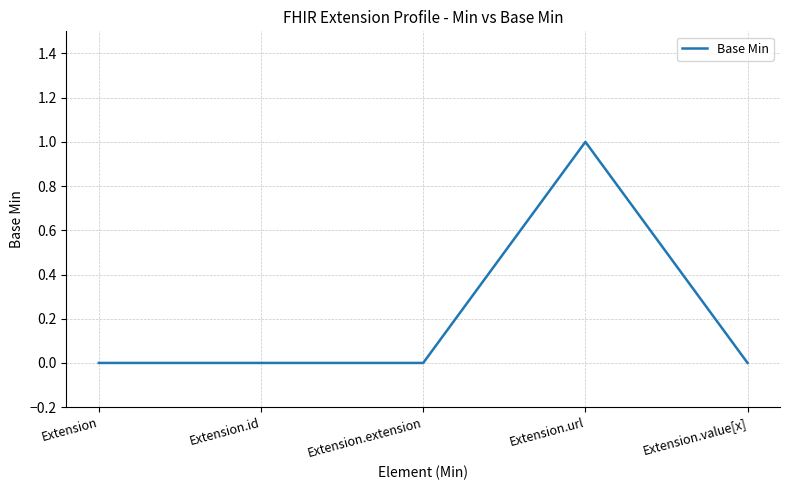

What position from the left is Extension?

1